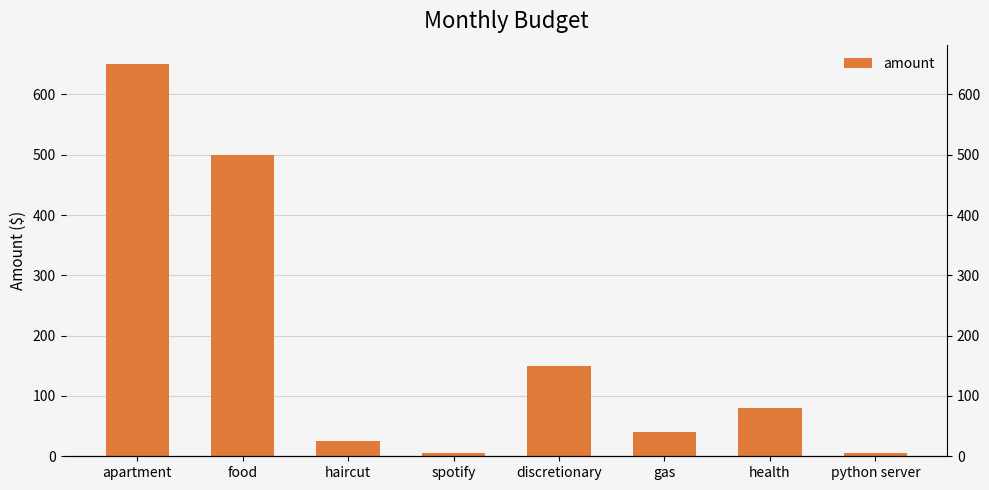

Rank the categories by value from lowest to highest.

spotify, python server, haircut, gas, health, discretionary, food, apartment